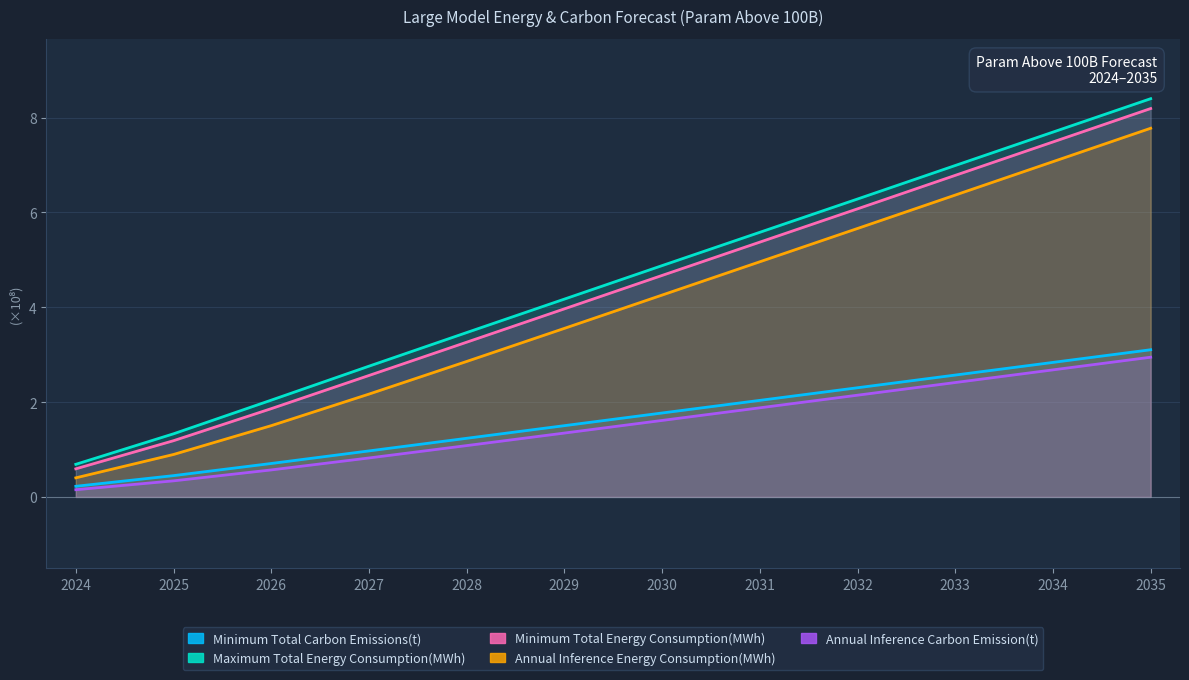

True or false: Minimum Total Carbon Emissions(t) has more than 1 points higher than both neighbors.

False